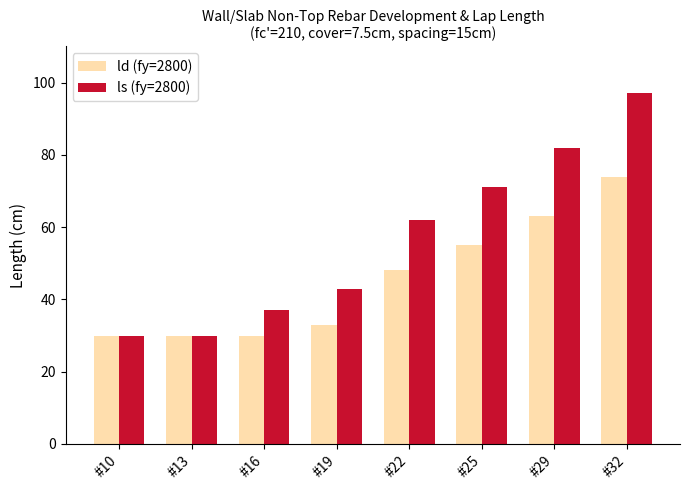

At which label does ld (fy=2800) reach its peak?

#32